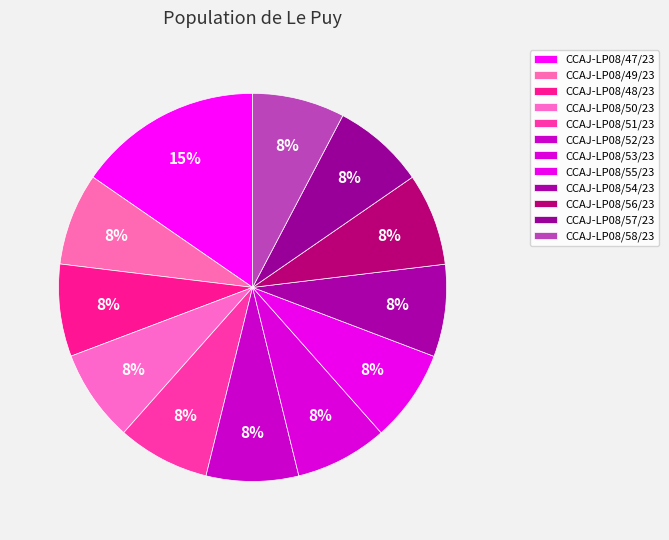

Count the number of slices in the pie.

12